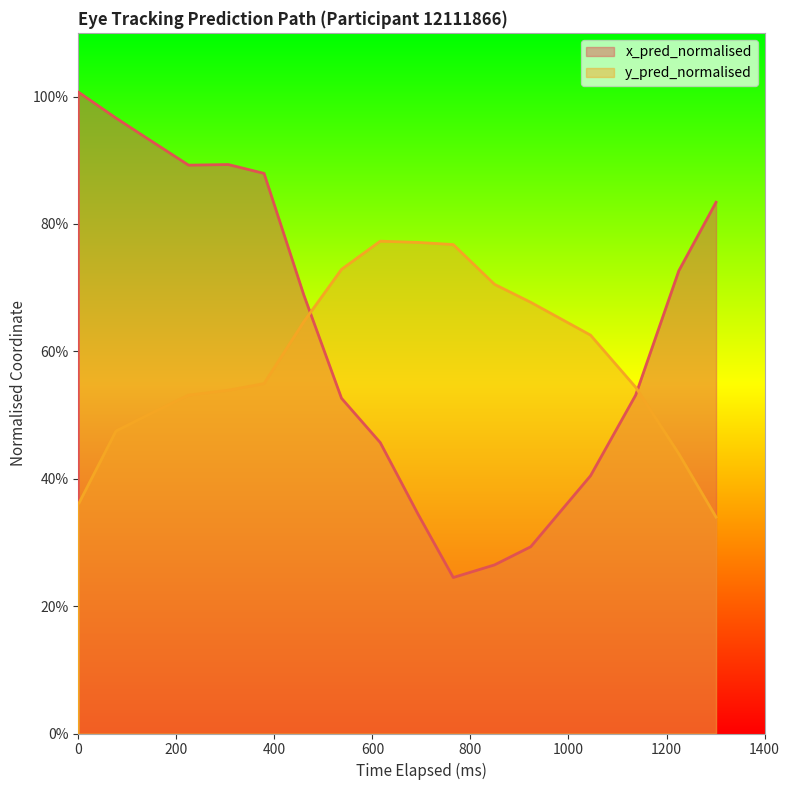

Which series ends up on top after the final intersection of y_pred_normalised and x_pred_normalised?

x_pred_normalised